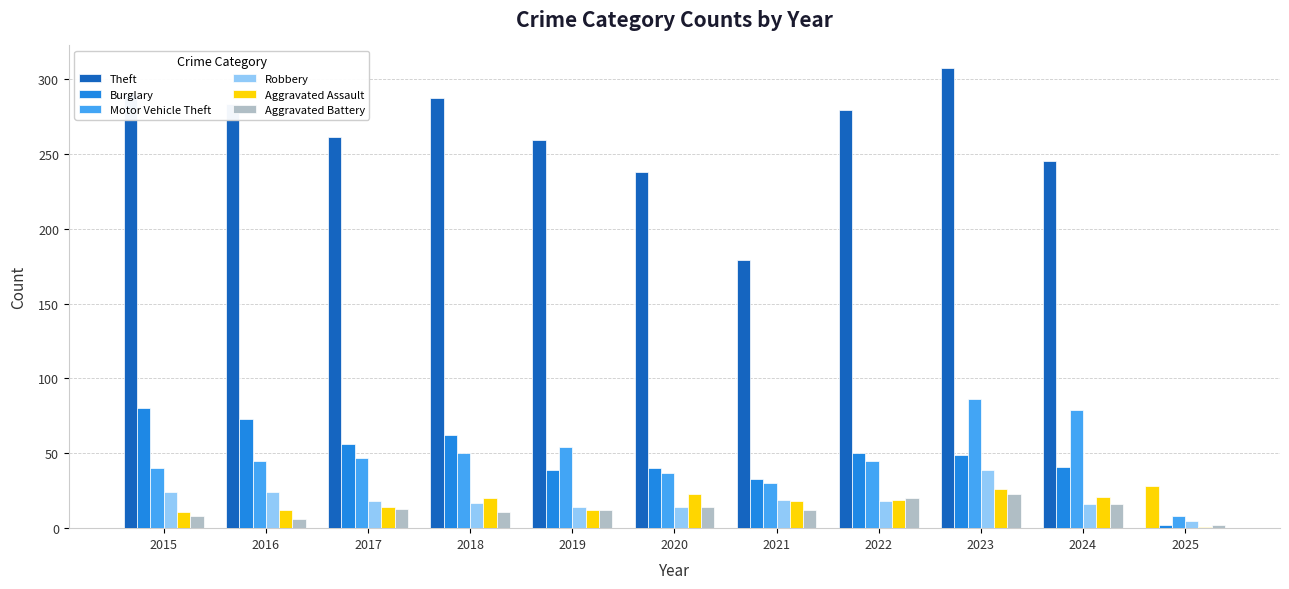

At which category is the sum across all series the highest?

2023